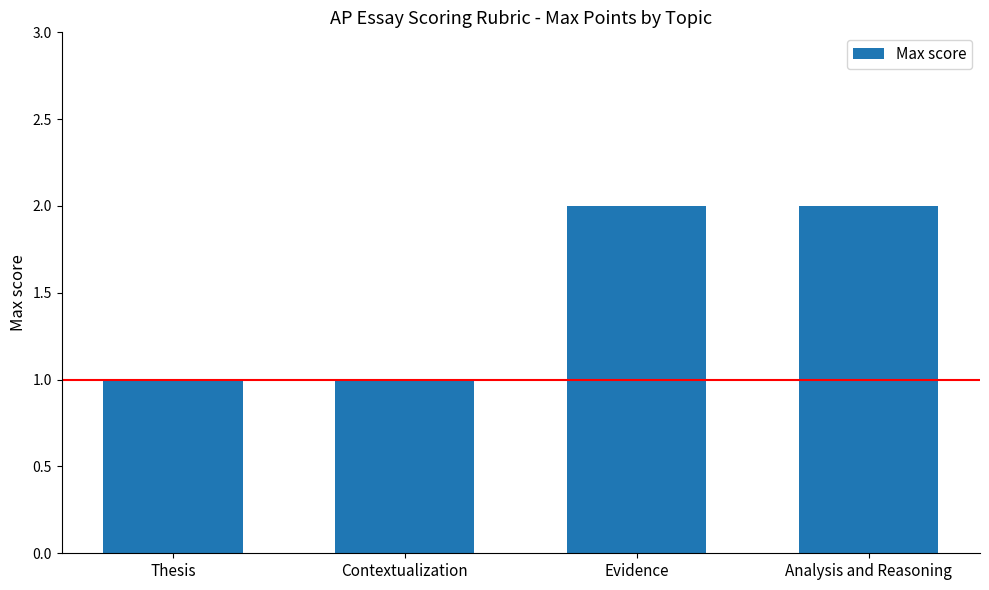

Reading left to right, transcribe all the data shown in this chart.

1	1	2	2